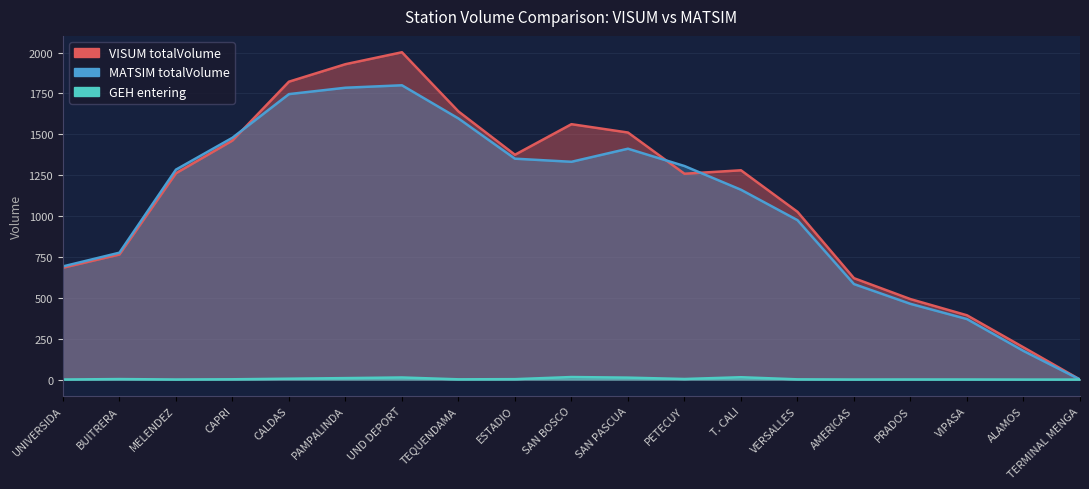

True or false: MATSIM totalVolume and GEH entering cross at least once.

False